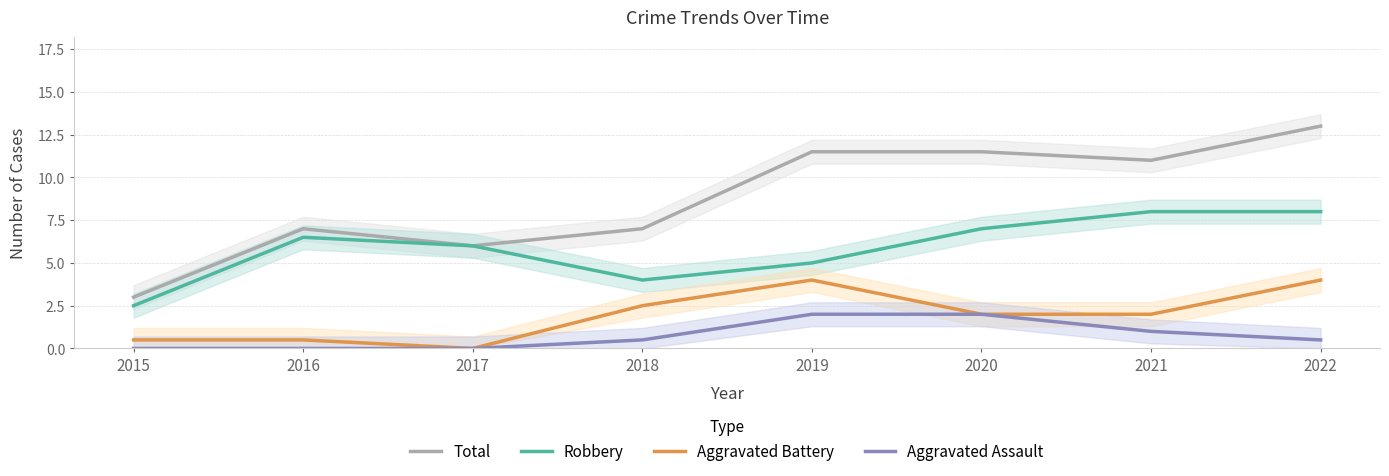

What is the difference between the maximum and second lowest values in the Aggravated Battery series?

3.5